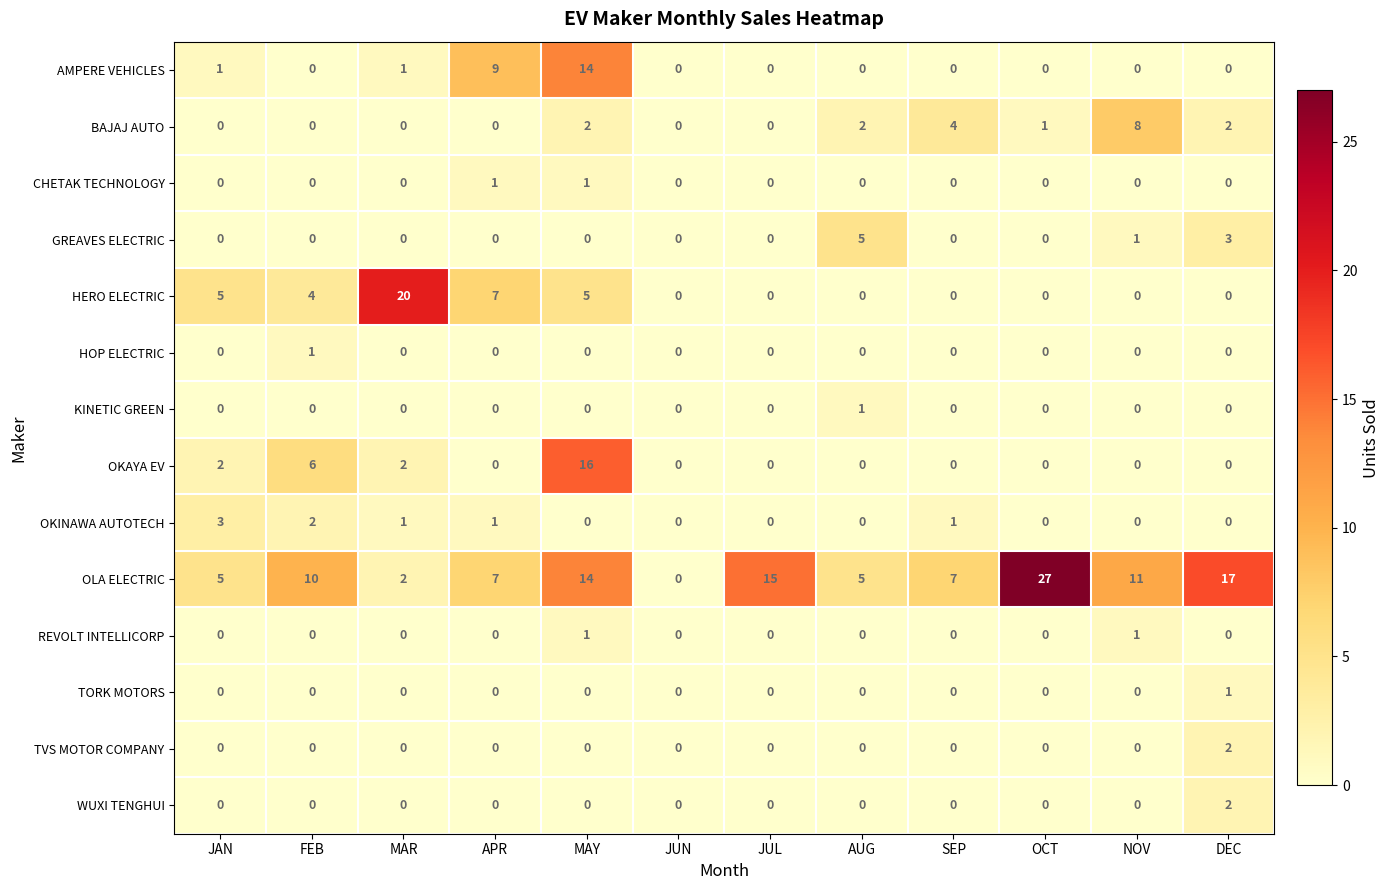

The value of HERO ELECTRIC at DEC is -13. True or false?

False